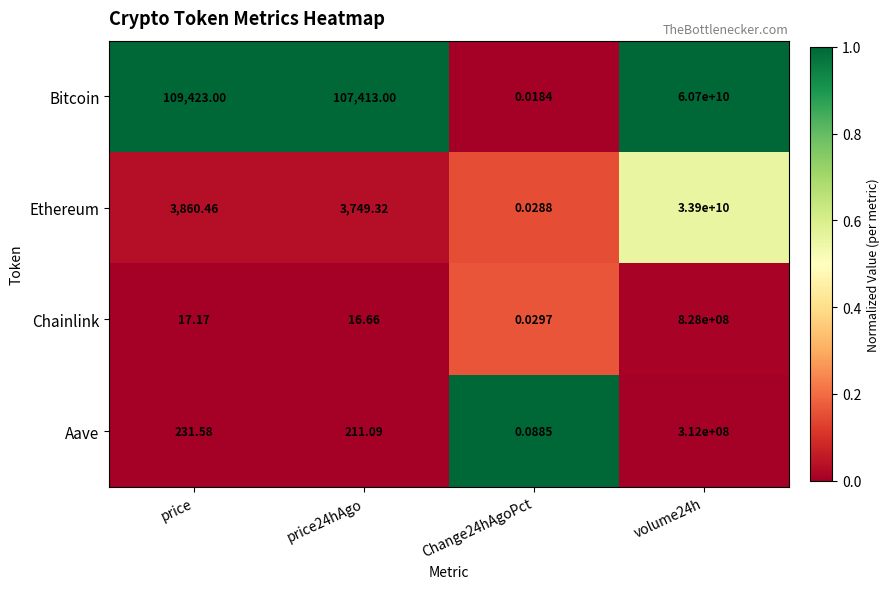

List the series in order of their peak value, highest first.

Bitcoin, Ethereum, Chainlink, Aave